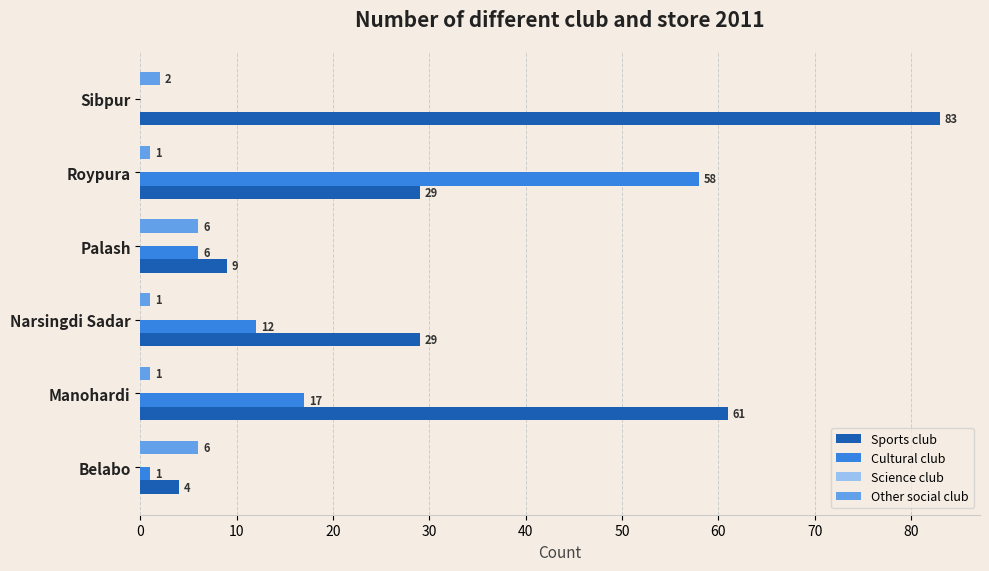

Is the value of Sports club at Sibpur greater than the value of Other social club at Narsingdi Sadar?

Yes